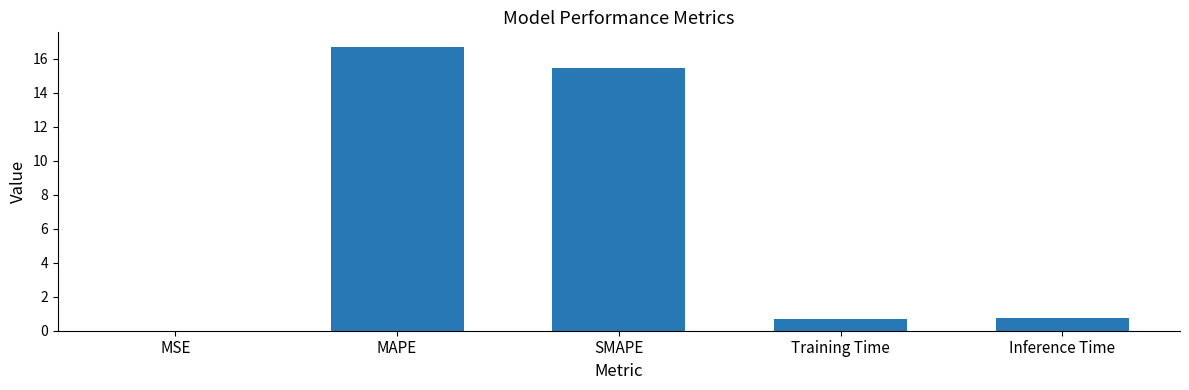

How many data points does each series have?

5